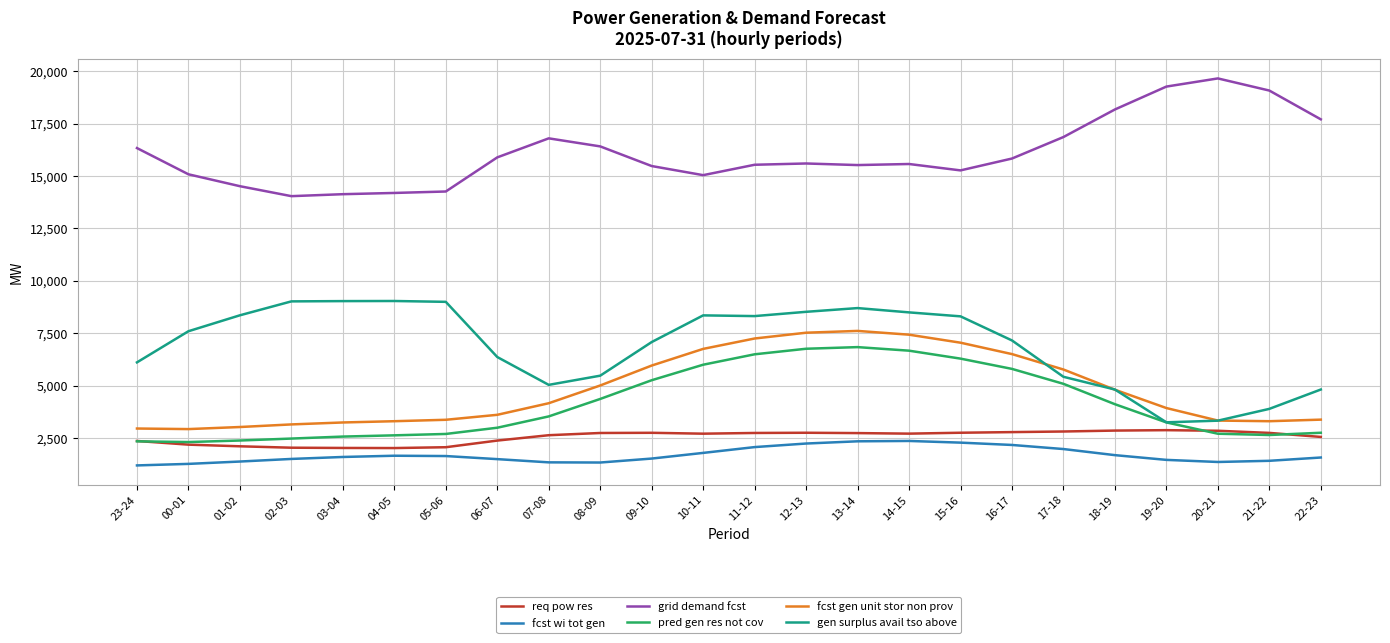

What is the total value across all series at 03-04?

32598